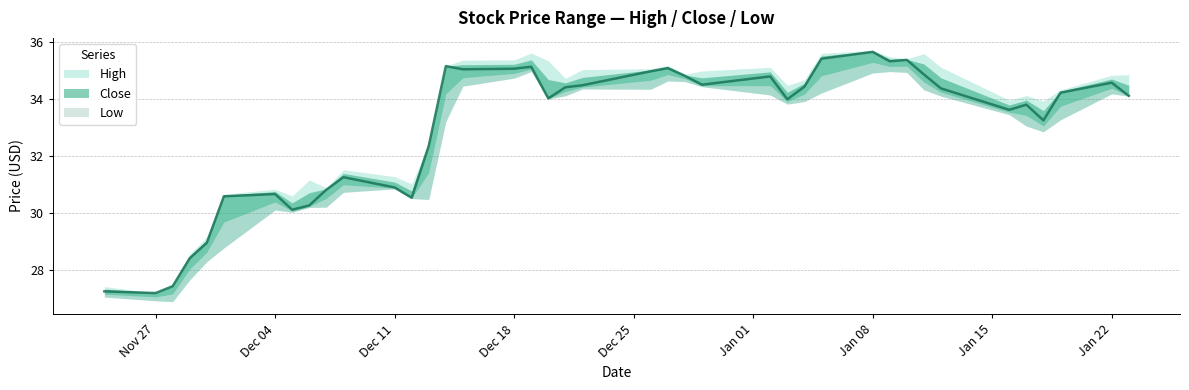

What are all the series names shown in the legend?

High, Close, Low